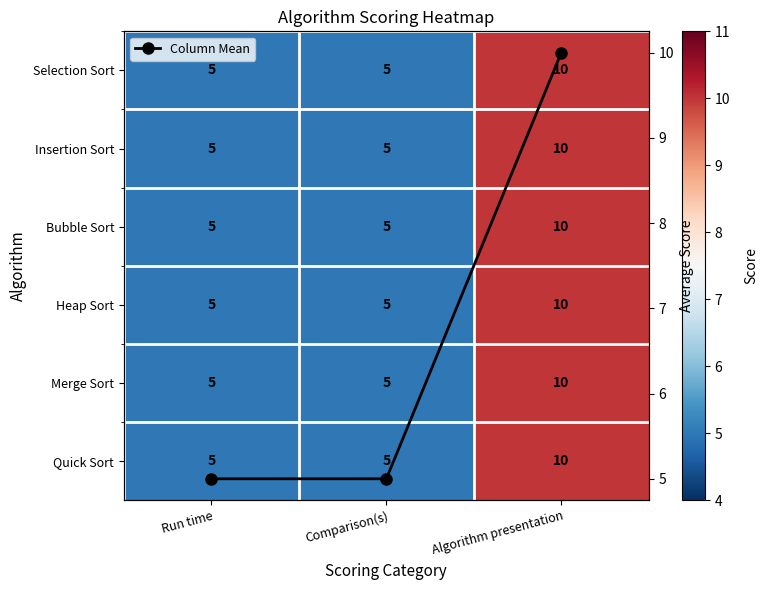

How many values in the Insertion Sort series exceed 5?

1